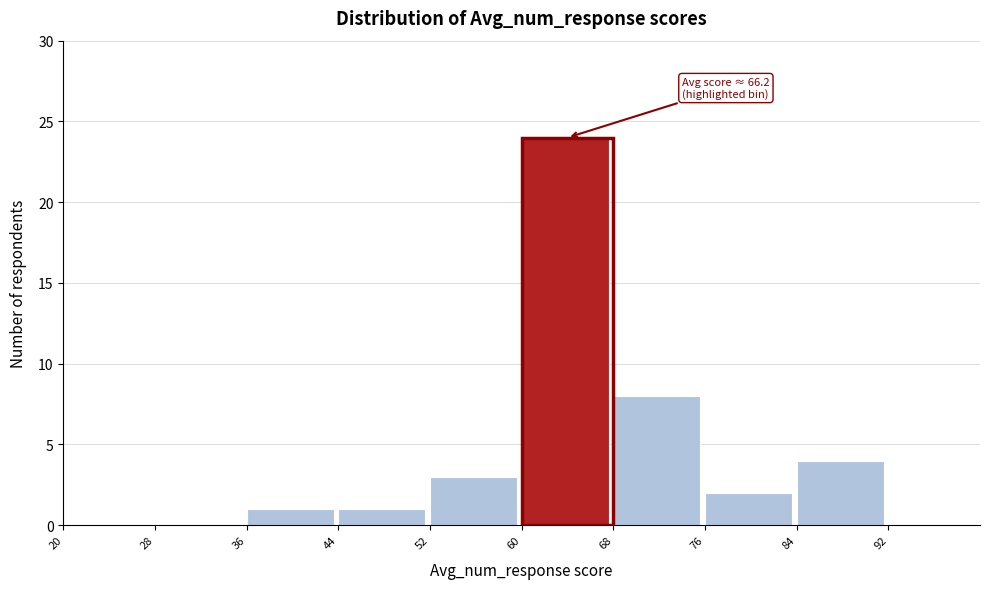

Over which range of the x-axis is the bar tallest?

60 to 68